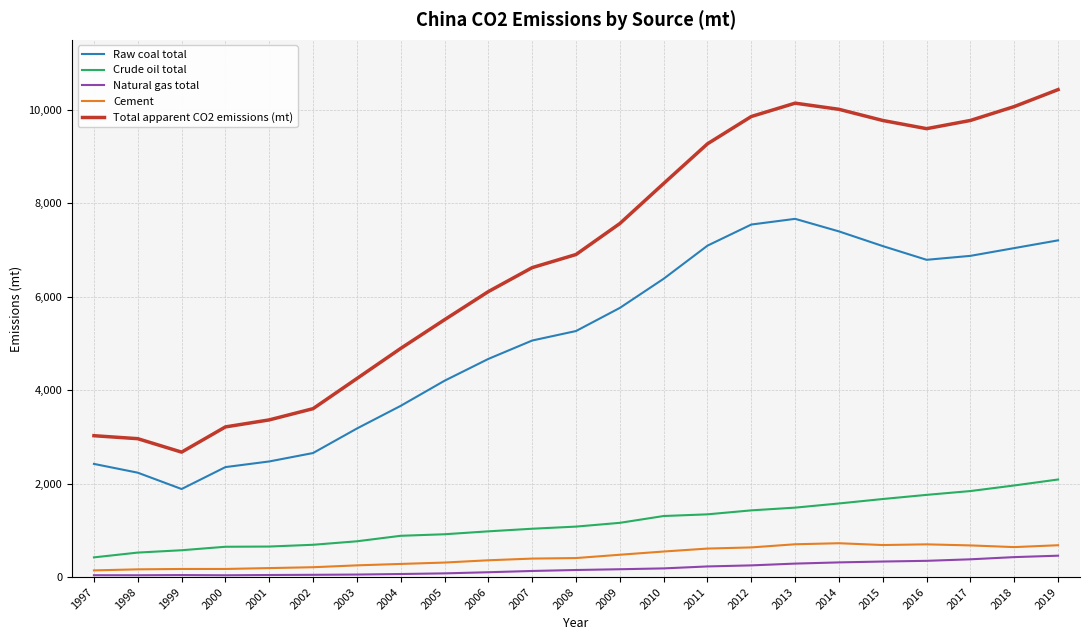

At which category is the sum across all series the highest?

2019